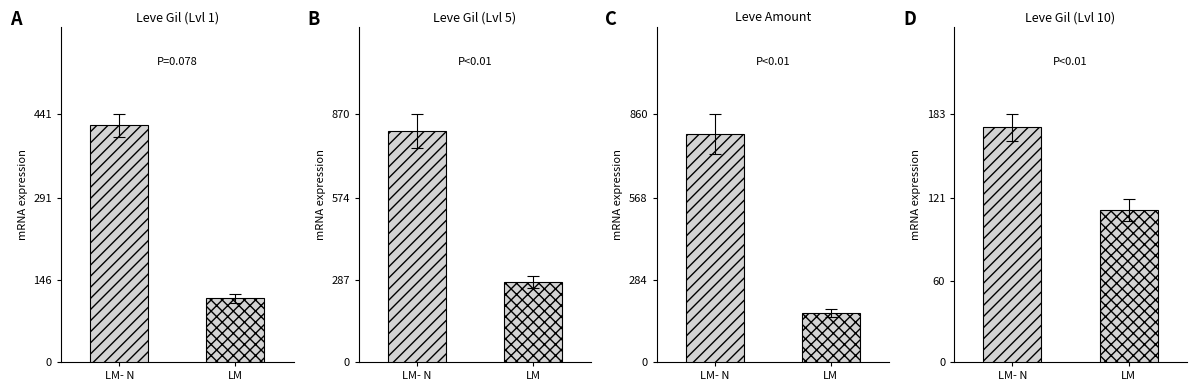

List the series in order of their overall mean, highest first.

LM- N, LM